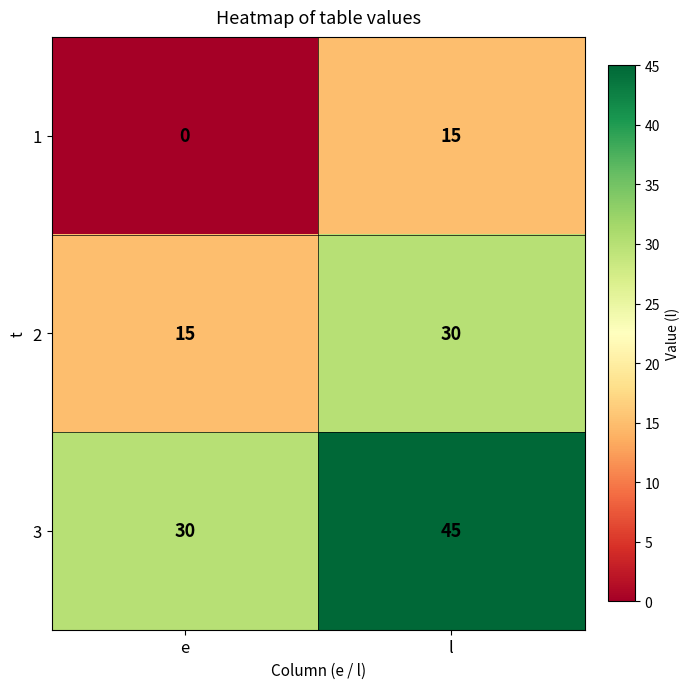

Is it true that 1 equals 9 at e?

False